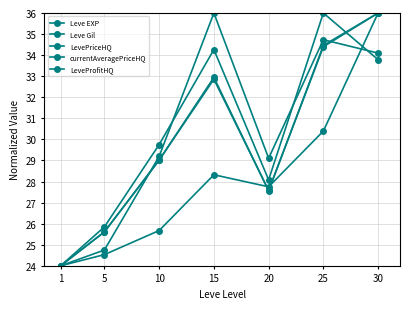

Rank the series at 15 from highest to lowest value.

Leve Gil, currentAveragePriceHQ, LevePriceHQ, LeveProfitHQ, Leve EXP